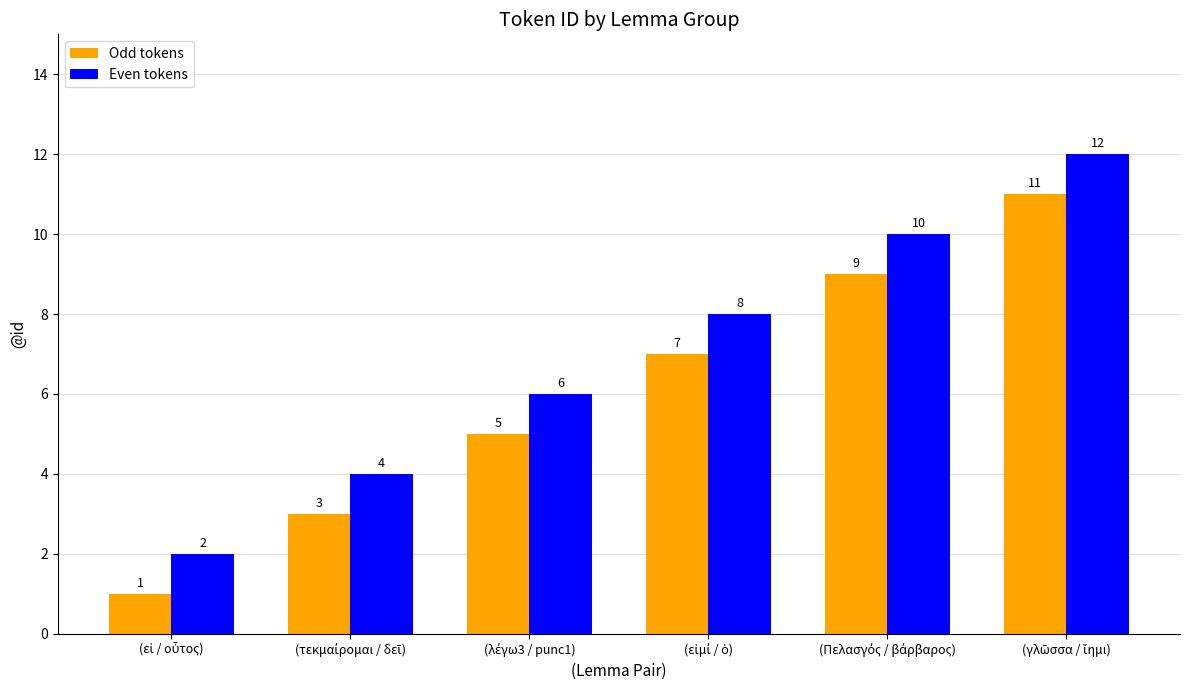

How many series are shown in this chart?

2